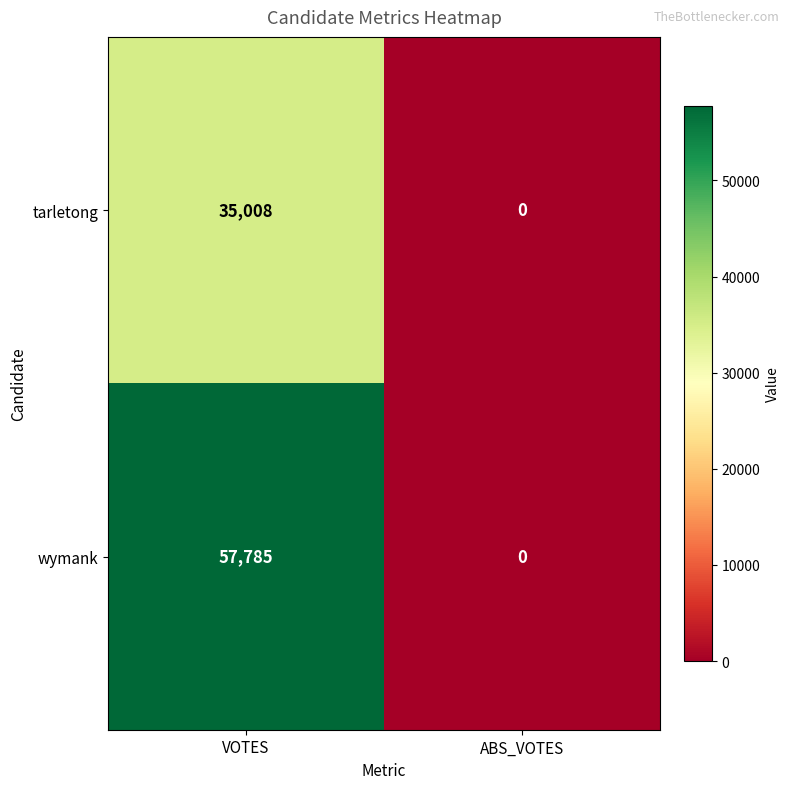

Which category has the highest value across all series?

VOTES